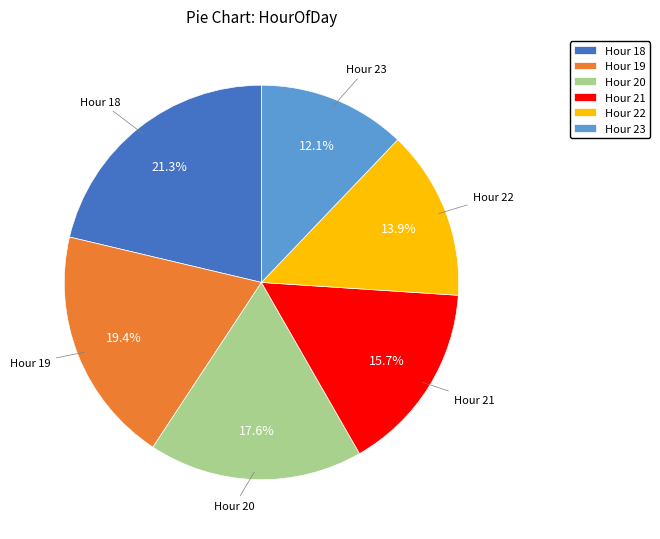

What is the ratio of the value at Hour 19 to the value at Hour 18?

0.9